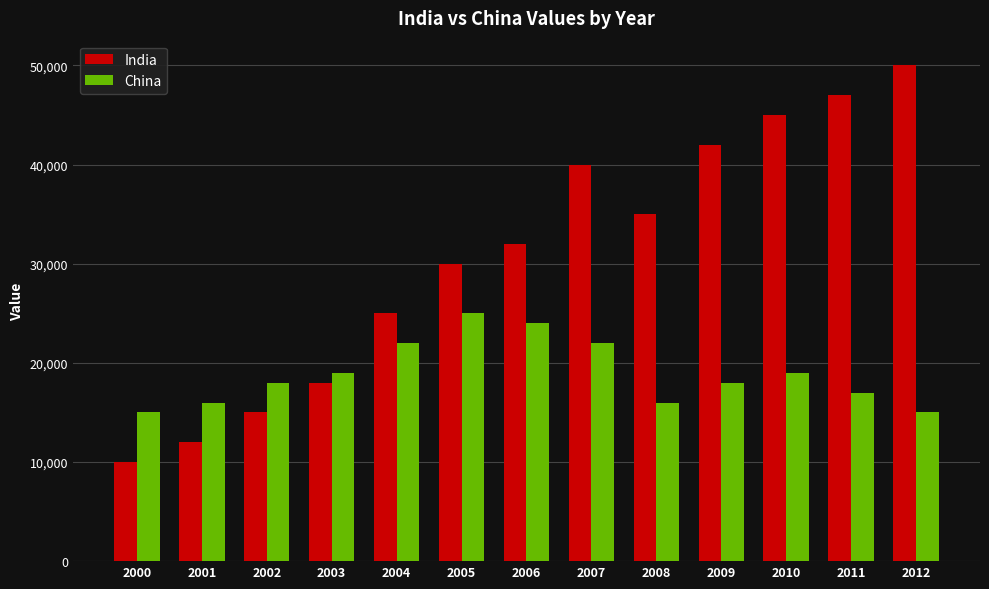

True or false: China has a value of 19000 at 2010.

True